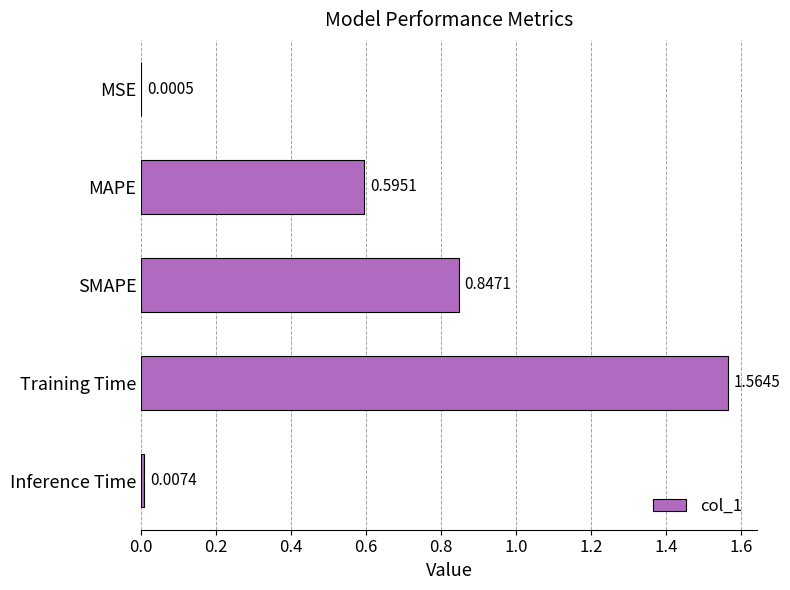

Which has a higher value, MSE or MAPE?

MAPE